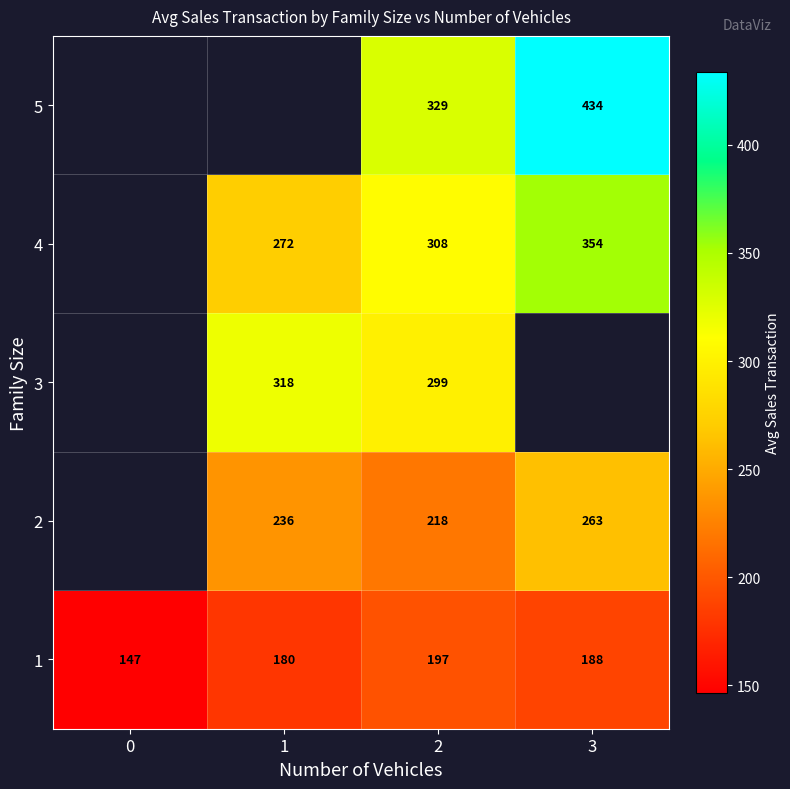

What is the greatest value displayed?

433.7